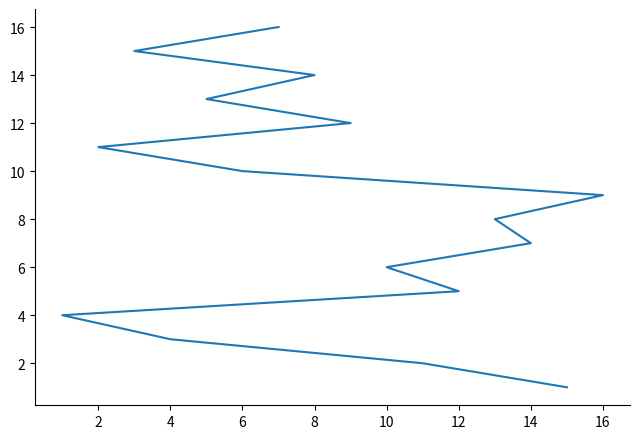

What is the greatest value displayed?

16